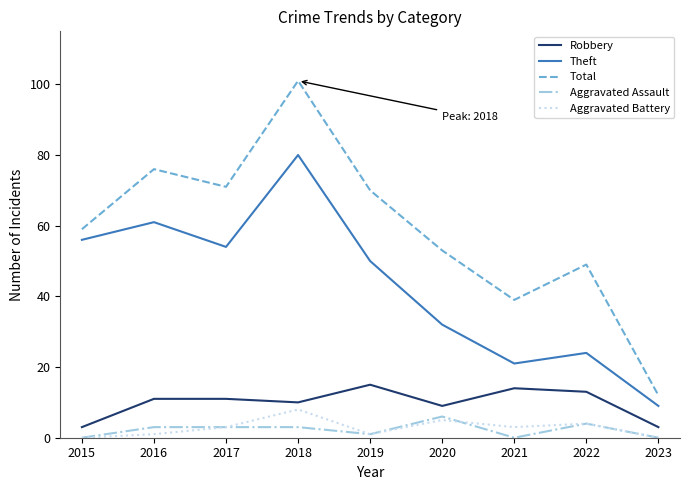

True or false: Aggravated Battery has a value of 8 at 2018.

True